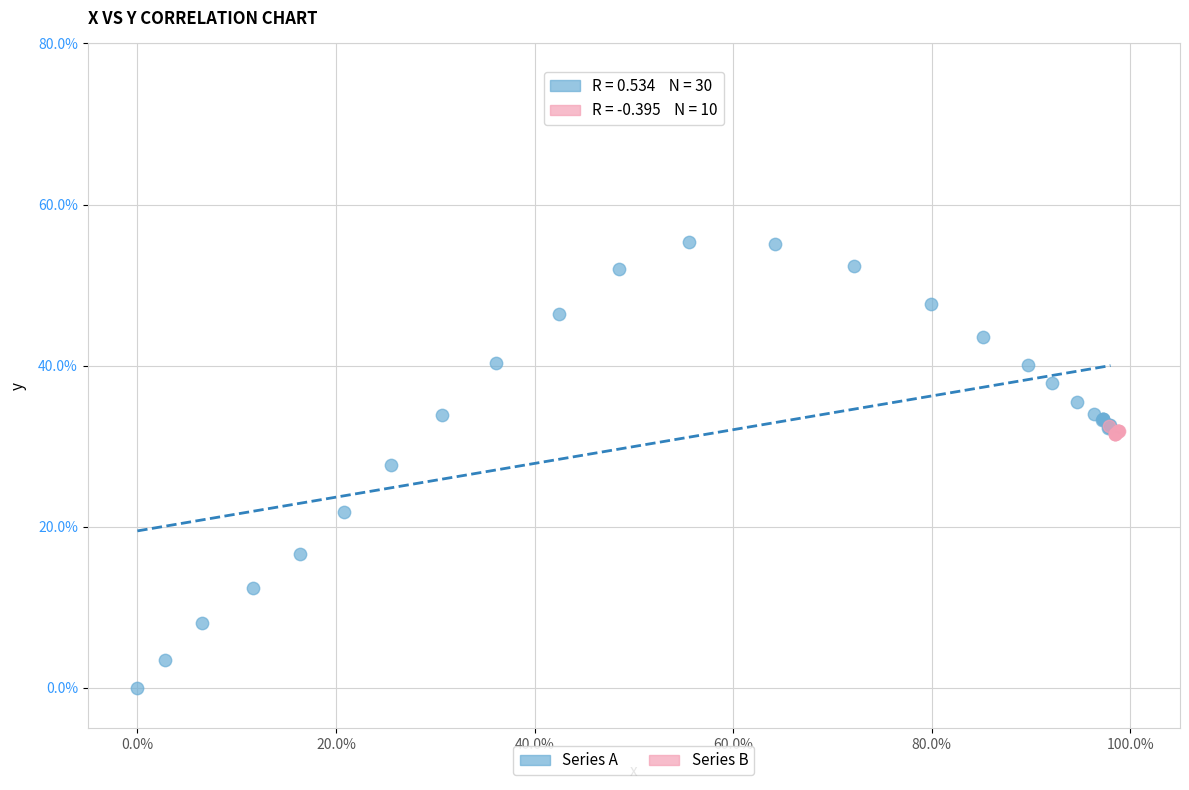

Which series reaches the maximum Y coordinate?

Series A